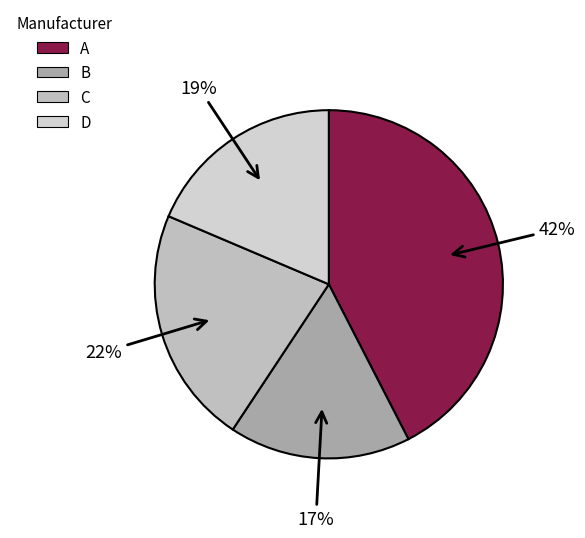

How many segments does this pie chart have?

4